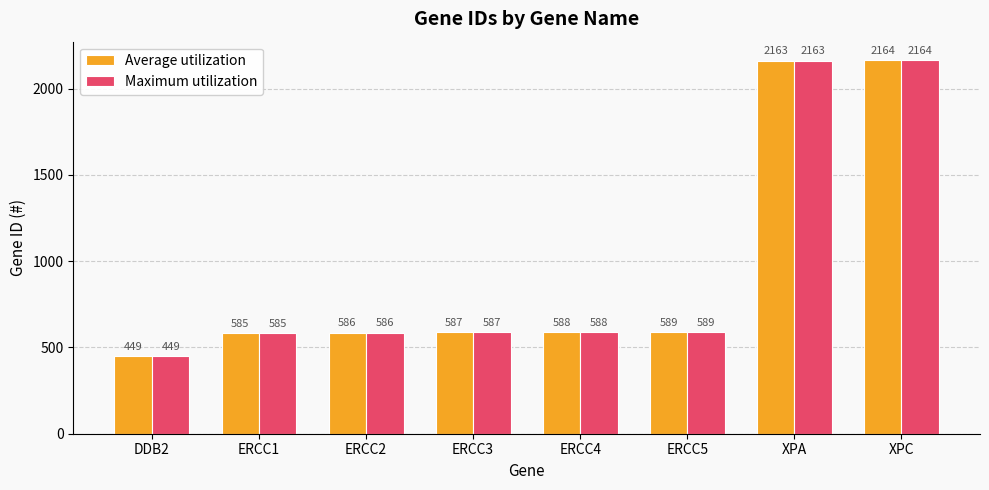

Is it true that Maximum utilization equals 2163 at XPA?

True